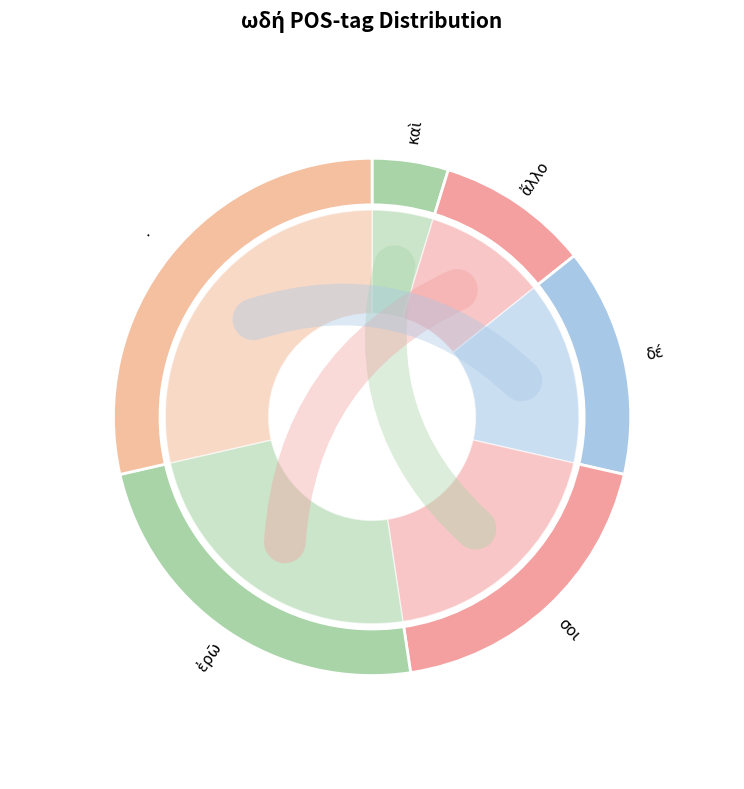

Does δέ account for over 50% of the chart?

No